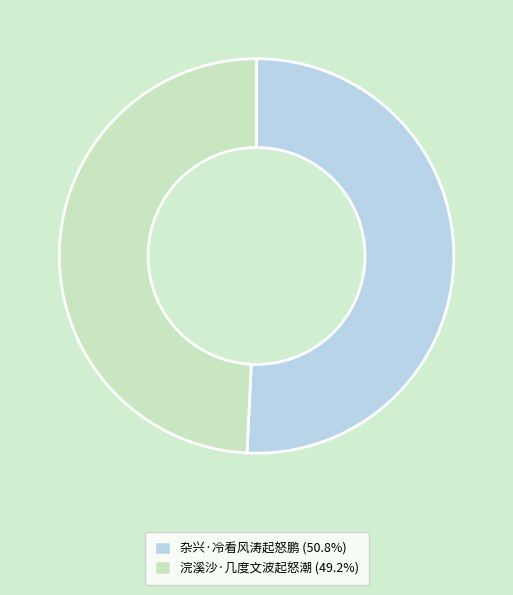

Which category has the smallest portion of the pie?

浣溪沙·几度文波起怒潮